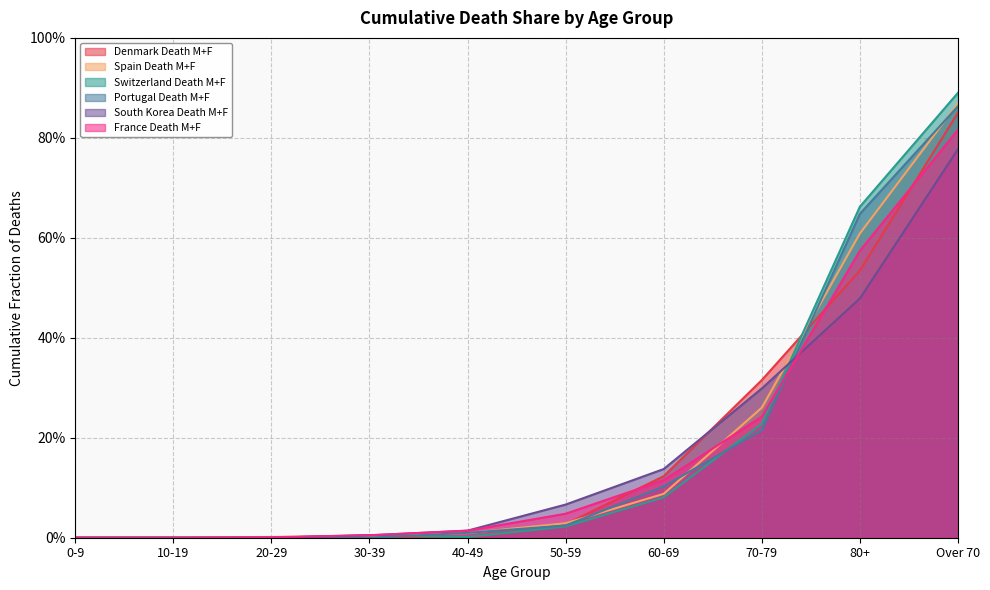

Which has a higher value, Over 70 or 20-29?

Over 70